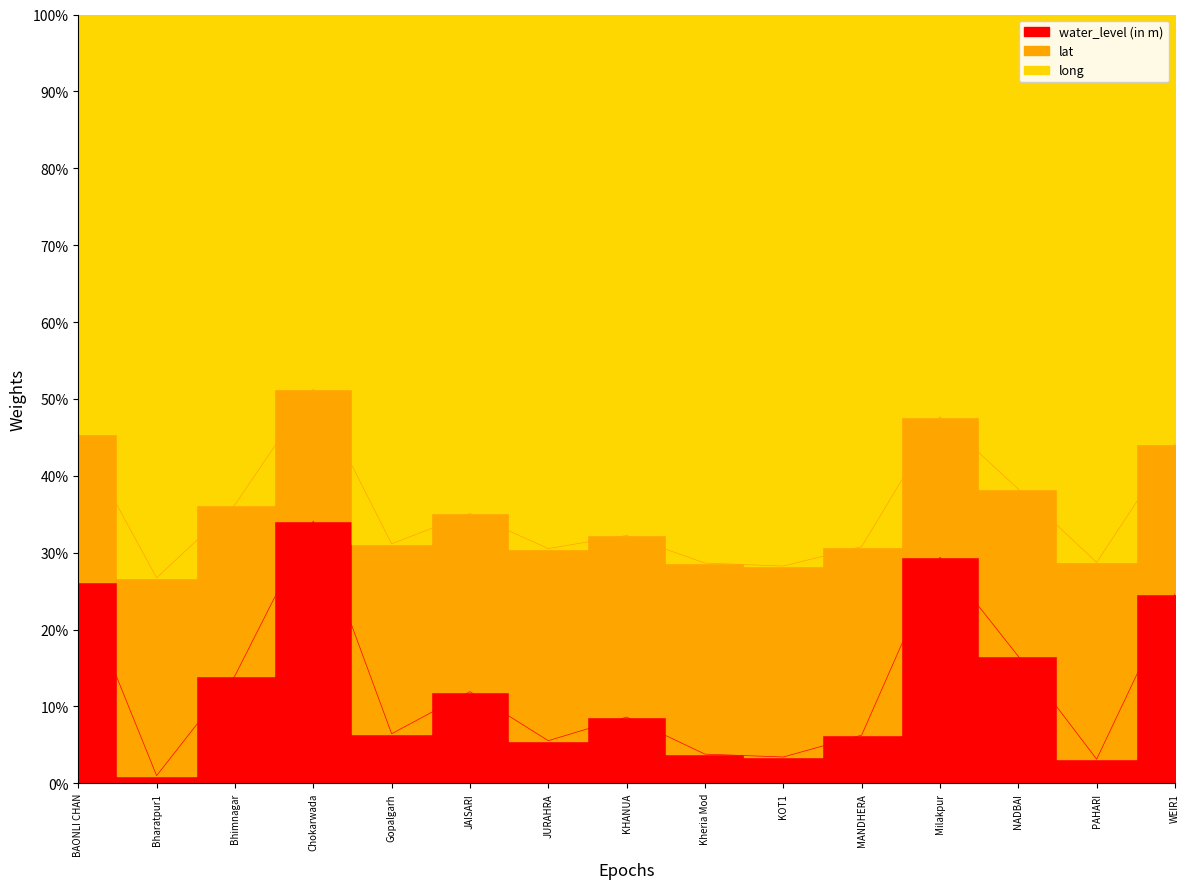

What is the approximate value of water_level (in m) at BAONLI CHAN?

0.3